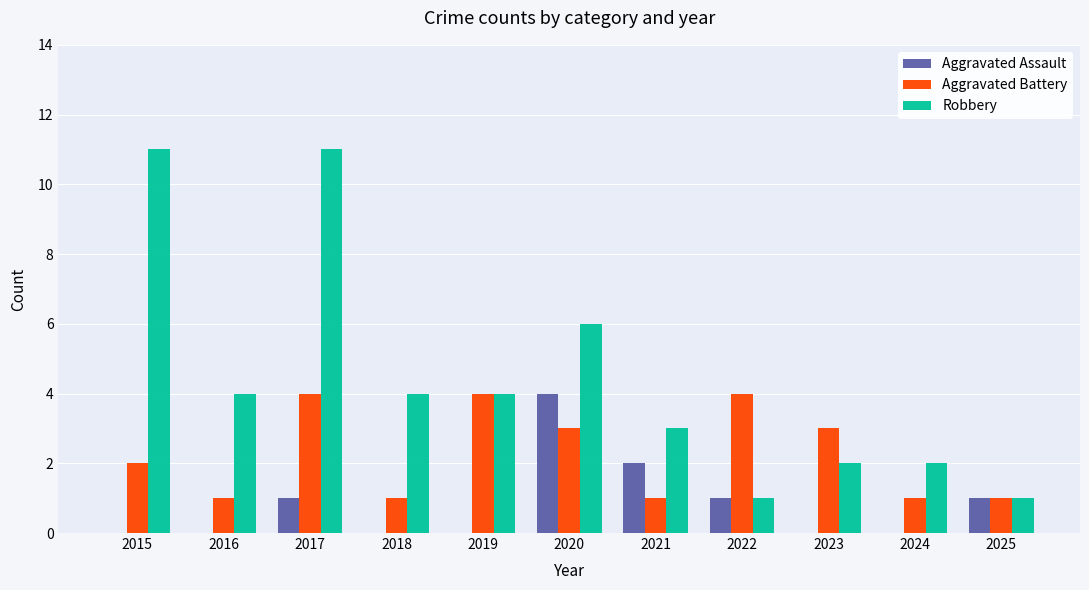

At which category is the sum across all series the highest?

2017